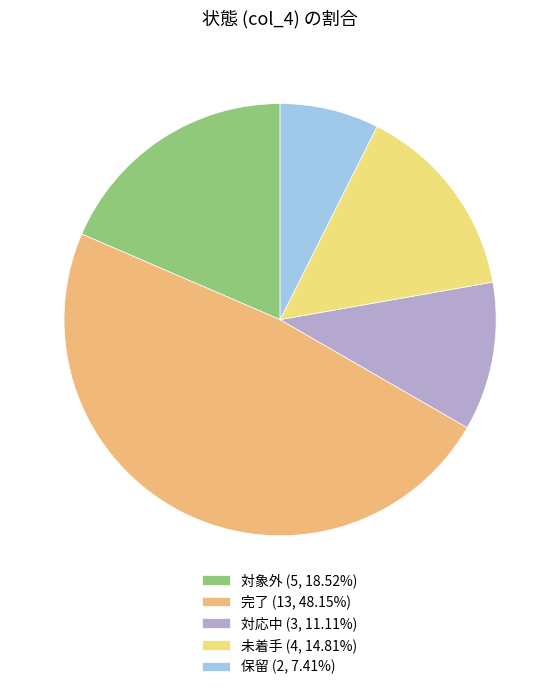

Approximately how many times larger is the value at 未着手 compared to 対応中?

1.3